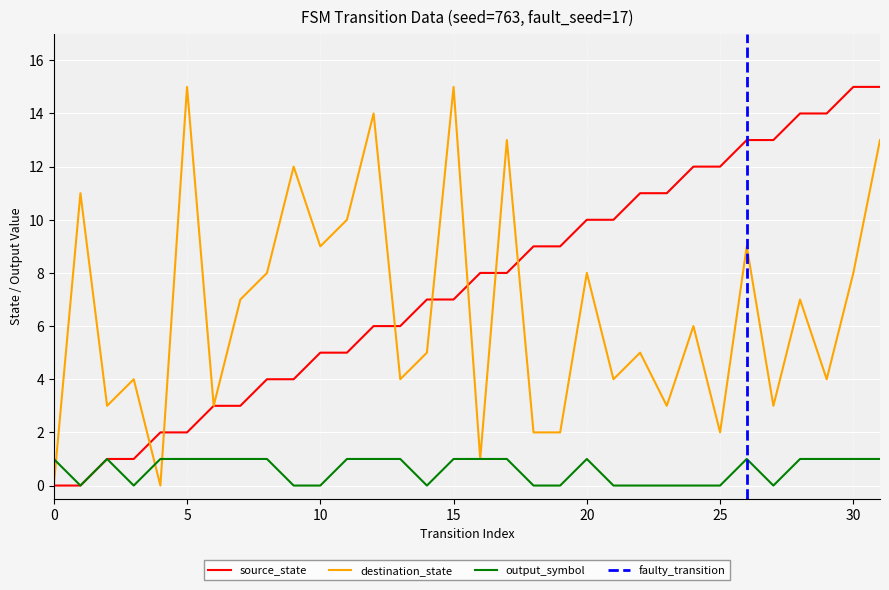

What is the spread (max minus min) of values at 23?

11